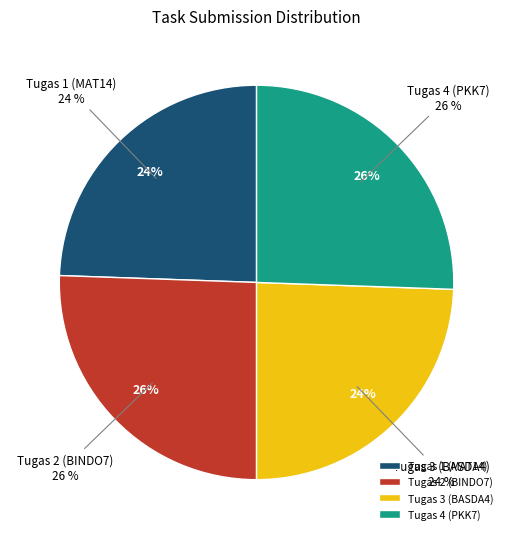

Approximately how many times larger is the value at Tugas 3 (BASDA4) compared to Tugas 4 (PKK7)?

1.0